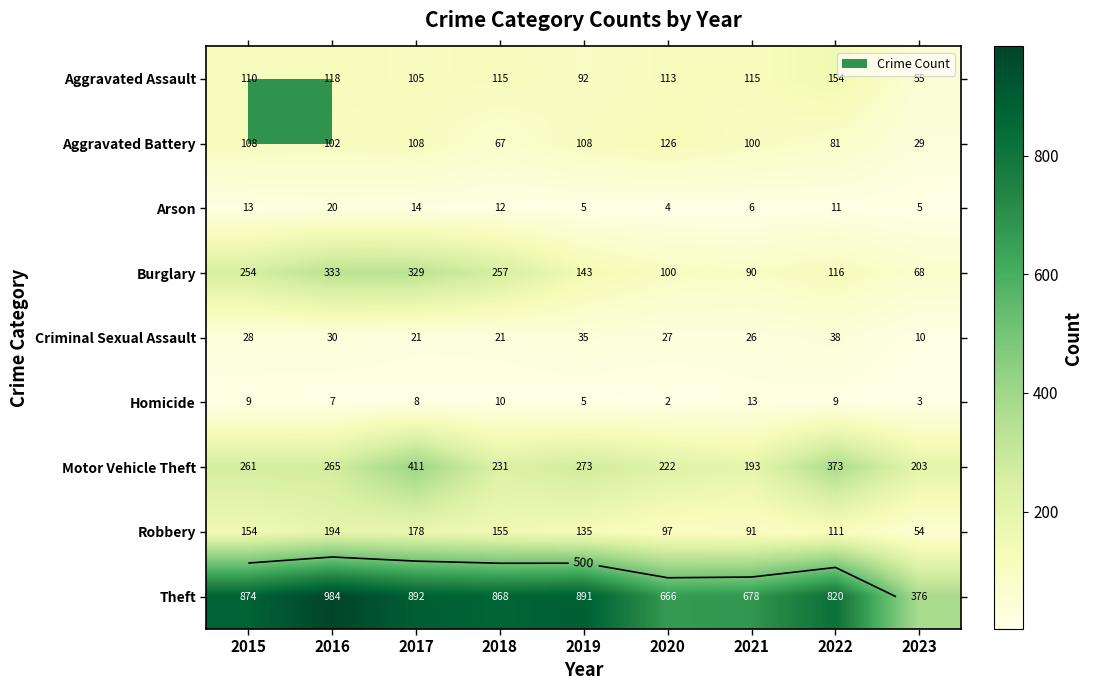

What is the sum of the Homicide values at 2015 and 2016?

16